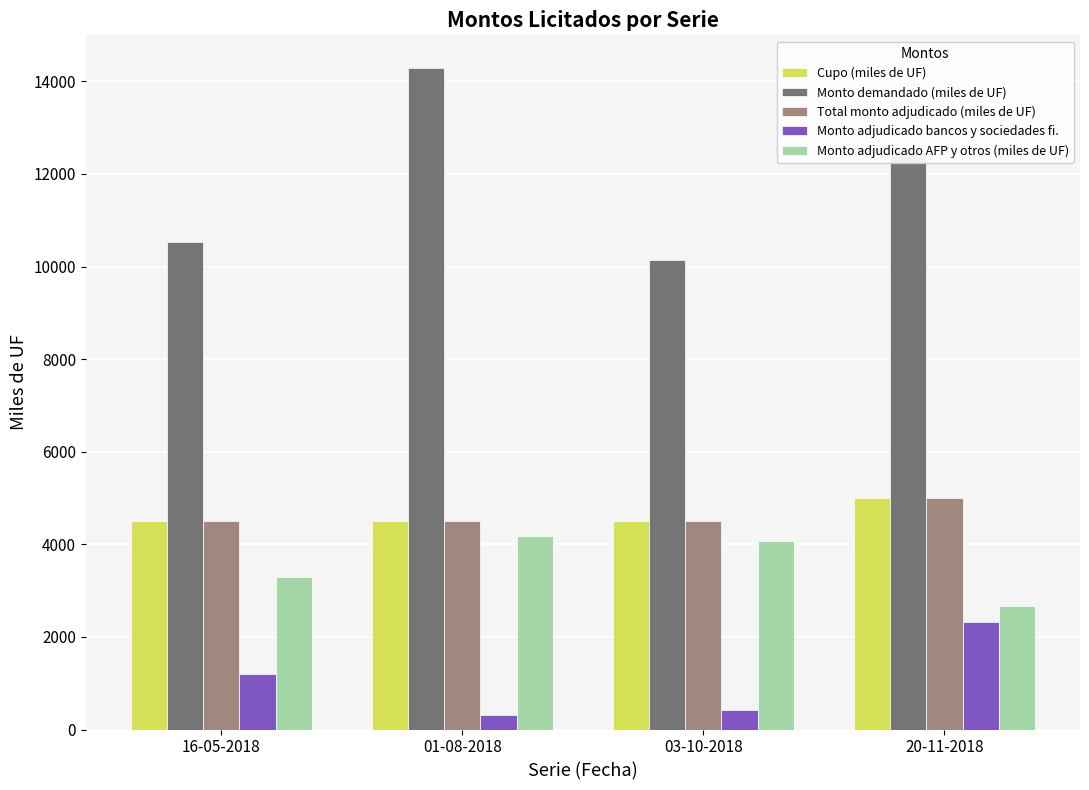

The Monto demandado (miles de UF) series shows 10530 at 16-05-2018. True or false?

True